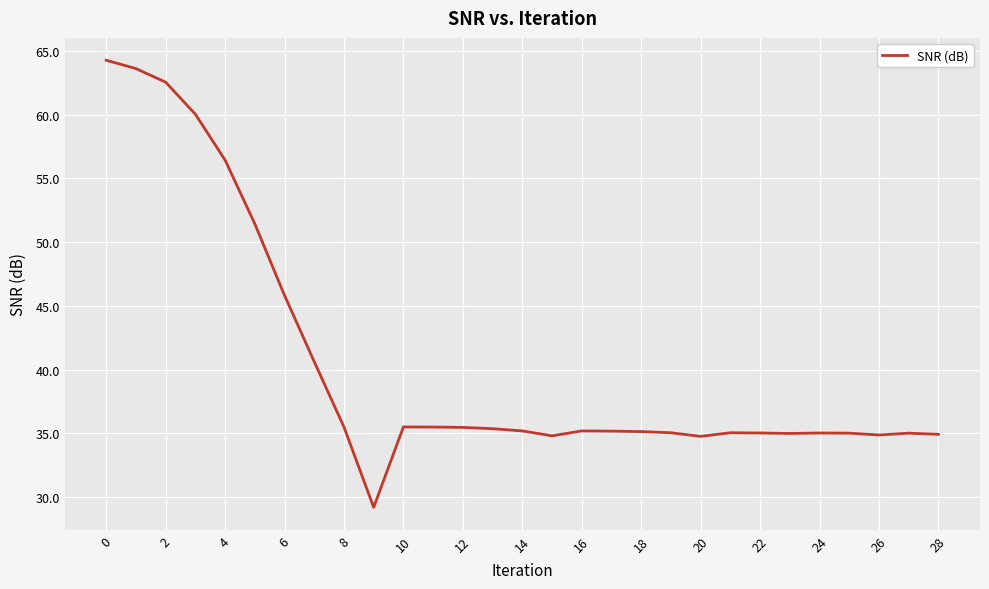

What is the difference between the maximum and minimum values?

35.1